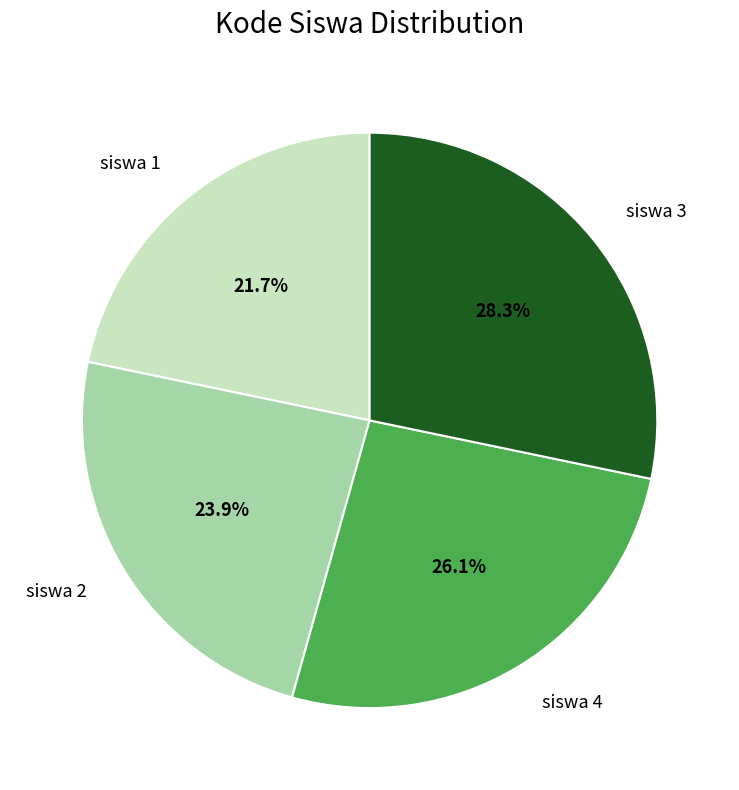

What is the ratio of the value at siswa 4 to the value at siswa 3?

0.9